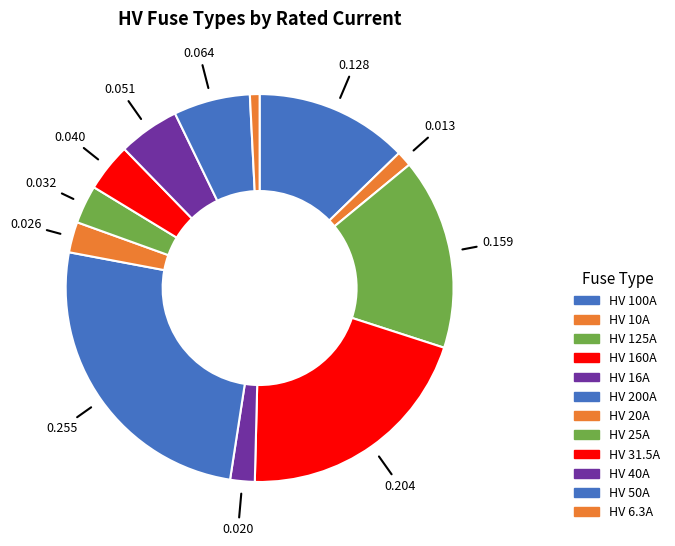

How many segments does this pie chart have?

12